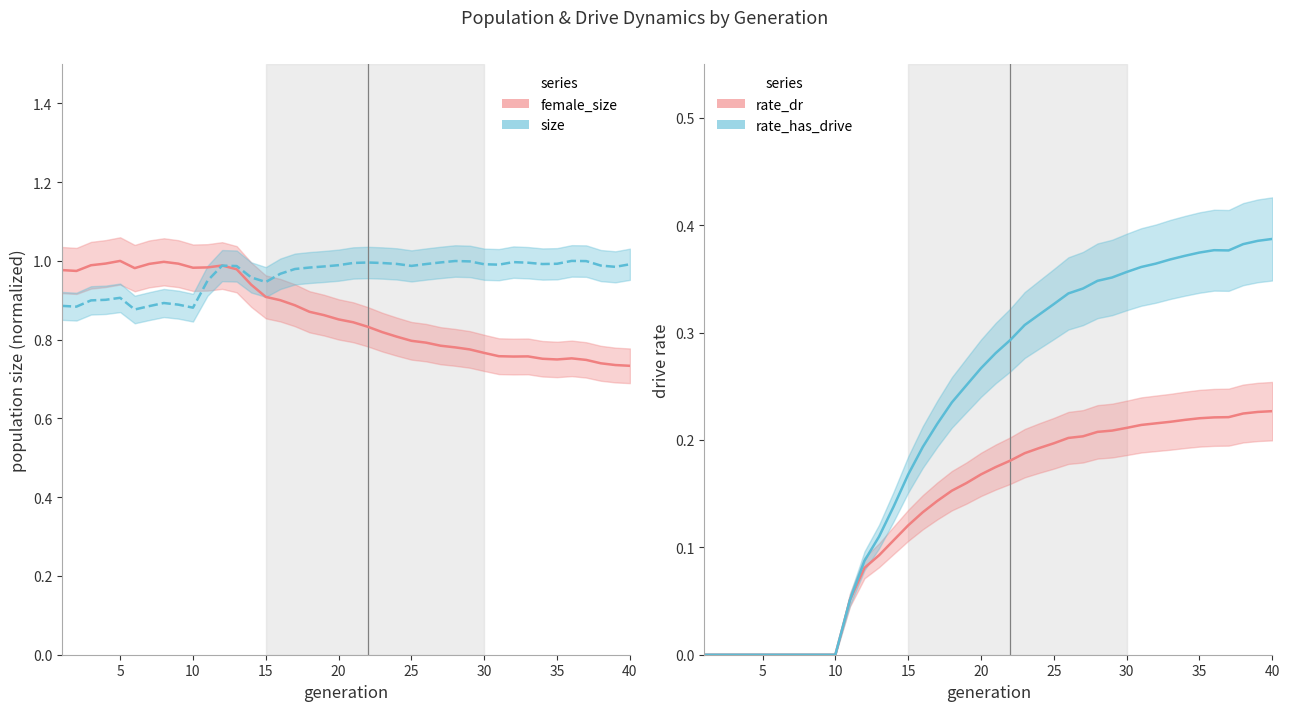

Which category has the highest value in the size series?

36